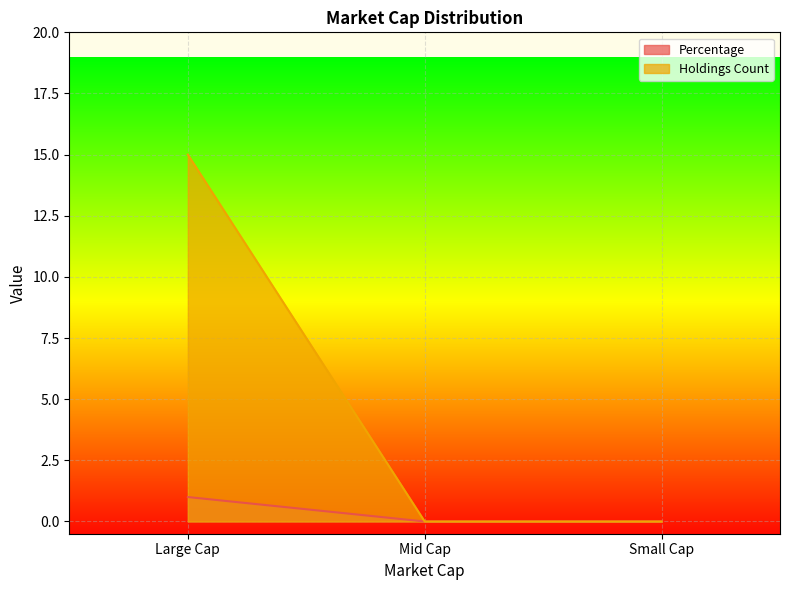

Does the chart display data point markers on the line(s)?

No